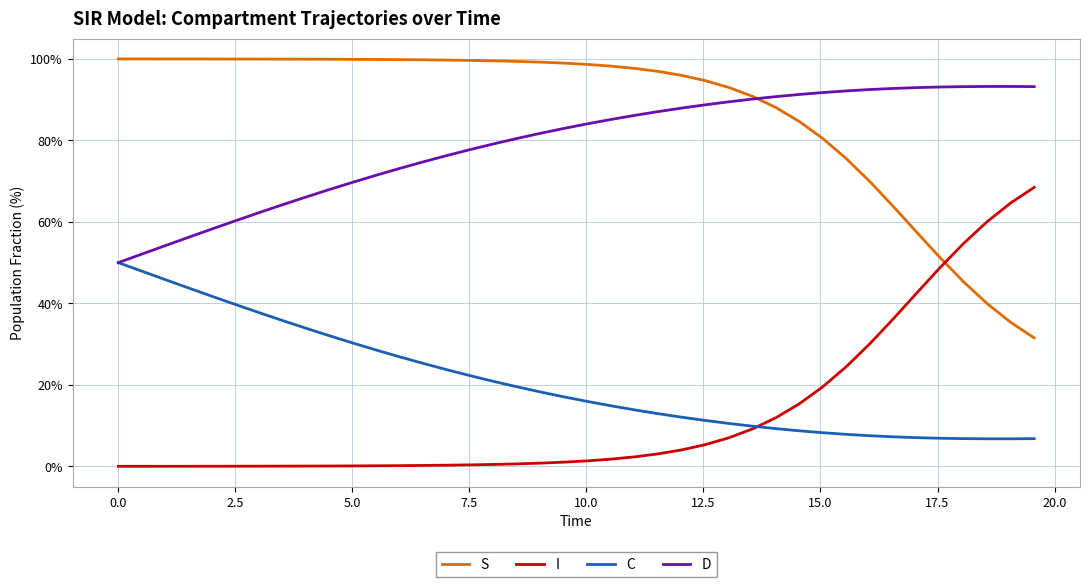

At which category is the sum across all series the highest?

5.0